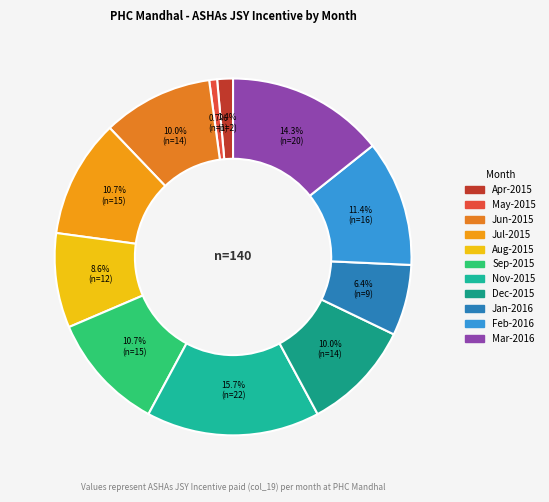

How many segments does this pie chart have?

11